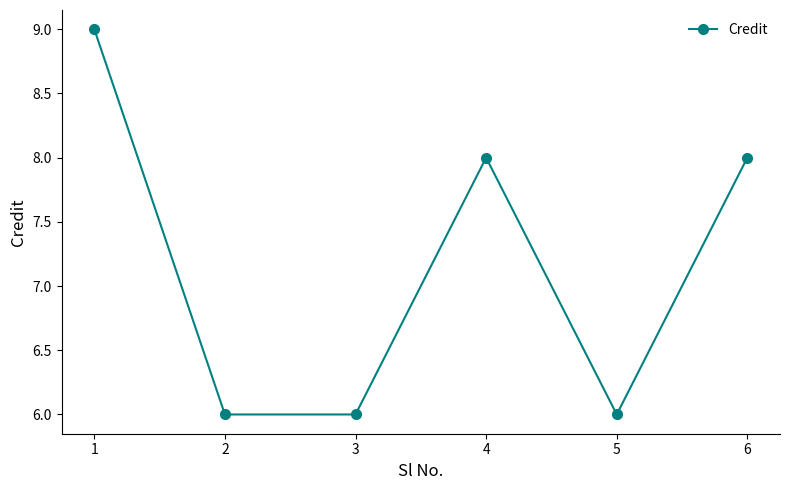

What is the change in value from 3 to 4?

+2